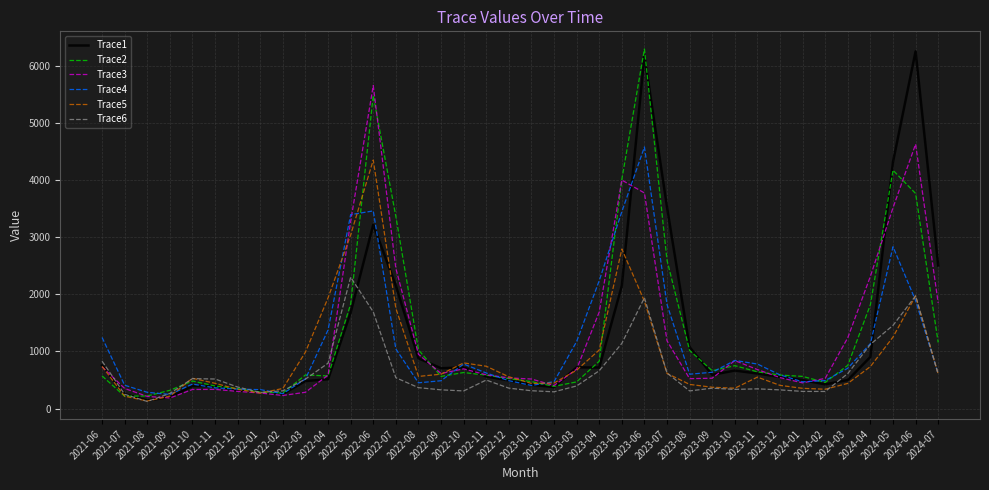

Reading left to right, list all the values displayed in this chart.

Trace1: 2021-06=756.6	2021-07=252.0	2021-08=140.8	2021-09=200.0	2021-10=394.0	2021-11=393.8	2021-12=316.3	2022-01=302.6	2022-02=255.3	2022-03=480.9	2022-04=512.2	2022-05=1680.0	2022-06=3217.4	2022-07=2150.3	2022-08=879.4	2022-09=704.6	2022-10=720.1	2022-11=561.4	2022-12=491.9	2023-01=415.8	2023-02=374.6	2023-03=720.0	2023-04=717.6	2023-05=2148.9	2023-06=6176.3	2023-07=3523.9	2023-08=1074.4	2023-09=590.1	2023-10=664.4	2023-11=613.0	2023-12=551.7	2024-01=497.5	2024-02=422.8	2024-03=498.8	2024-04=903.1	2024-05=4315.7	2024-06=6250.8	2024-07=2503.7
Trace2: 2021-06=570.0	2021-07=214.8	2021-08=220.0	2021-09=318.6	2021-10=481.4	2021-11=394.2	2021-12=348.2	2022-01=287.3	2022-02=271.9	2022-03=587.5	2022-04=569.7	2022-05=1828.3	2022-06=5478.4	2022-07=3361.8	2022-08=1028.0	2022-09=561.6	2022-10=630.2	2022-11=582.9	2022-12=523.4	2023-01=471.6	2023-02=387.6	2023-03=466.3	2023-04=828.3	2023-05=4011.9	2023-06=6293.1	2023-07=2592.6	2023-08=1016.7	2023-09=661.0	2023-10=750.4	2023-11=642.1	2023-12=585.5	2024-01=562.2	2024-02=456.9	2024-03=756.5	2024-04=1817.4	2024-05=4170.6	2024-06=3763.8	2024-07=1156.0
Trace3: 2021-06=729.2	2021-07=350.8	2021-08=211.9	2021-09=184.1	2021-10=333.4	2021-11=334.9	2021-12=300.0	2022-01=272.1	2022-02=228.4	2022-03=284.6	2022-04=584.9	2022-05=3276.2	2022-06=5652.1	2022-07=2453.5	2022-08=949.6	2022-09=612.5	2022-10=694.3	2022-11=589.1	2022-12=536.3	2023-01=516.2	2023-02=402.8	2023-03=689.1	2023-04=1689.4	2023-05=3998.2	2023-06=3772.9	2023-07=1185.5	2023-08=522.2	2023-09=530.6	2023-10=838.5	2023-11=682.0	2023-12=541.3	2024-01=449.1	2024-02=528.0	2024-03=1239.7	2024-04=2314.4	2024-05=3513.4	2024-06=4626.3	2024-07=1847.9
Trace4: 2021-06=1243.2	2021-07=407.4	2021-08=283.5	2021-09=246.5	2021-10=427.6	2021-11=362.4	2021-12=339.2	2022-01=330.4	2022-02=260.0	2022-03=517.8	2022-04=1375.4	2022-05=3393.2	2022-06=3458.7	2022-07=1042.9	2022-08=450.0	2022-09=486.3	2022-10=778.4	2022-11=622.2	2022-12=487.4	2023-01=403.8	2023-02=470.1	2023-03=1172.4	2023-04=2237.9	2023-05=3445.4	2023-06=4577.0	2023-07=1820.3	2023-08=600.7	2023-09=634.5	2023-10=841.3	2023-11=778.7	2023-12=588.6	2024-01=467.2	2024-02=488.8	2024-03=705.7	2024-04=1135.5	2024-05=2831.7	2024-06=1889.5	2024-07=605.5
Trace5: 2021-06=737.6	2021-07=215.8	2021-08=132.0	2021-09=215.8	2021-10=529.5	2021-11=441.2	2021-12=335.4	2022-01=270.0	2022-02=351.1	2022-03=987.8	2022-04=1937.3	2022-05=3038.5	2022-06=4349.4	2022-07=1754.2	2022-08=561.8	2022-09=601.2	2022-10=798.5	2022-11=740.0	2022-12=555.4	2023-01=438.8	2023-02=446.3	2023-03=671.8	2023-04=1024.1	2023-05=2790.4	2023-06=1878.6	2023-07=614.4	2023-08=422.1	2023-09=372.3	2023-10=355.4	2023-11=550.0	2023-12=405.2	2024-01=353.3	2024-02=337.6	2024-03=439.6	2024-04=733.8	2024-05=1250.6	2024-06=1971.0	2024-07=602.7
Trace6: 2021-06=828.7	2021-07=248.8	2021-08=123.2	2021-09=264.0	2021-10=523.5	2021-11=516.6	2021-12=376.2	2022-01=281.8	2022-02=310.2	2022-03=515.1	2022-04=793.3	2022-05=2298.2	2022-06=1691.3	2022-07=539.2	2022-08=365.3	2022-09=327.1	2022-10=307.9	2022-11=498.5	2022-12=356.7	2023-01=311.3	2023-02=292.4	2023-03=395.4	2023-04=661.2	2023-05=1140.0	2023-06=1939.1	2023-07=620.4	2023-08=308.3	2023-09=355.8	2023-10=335.0	2023-11=344.2	2023-12=326.2	2024-01=299.5	2024-02=298.4	2024-03=612.0	2024-04=1122.8	2024-05=1455.1	2024-06=1971.0	2024-07=602.7